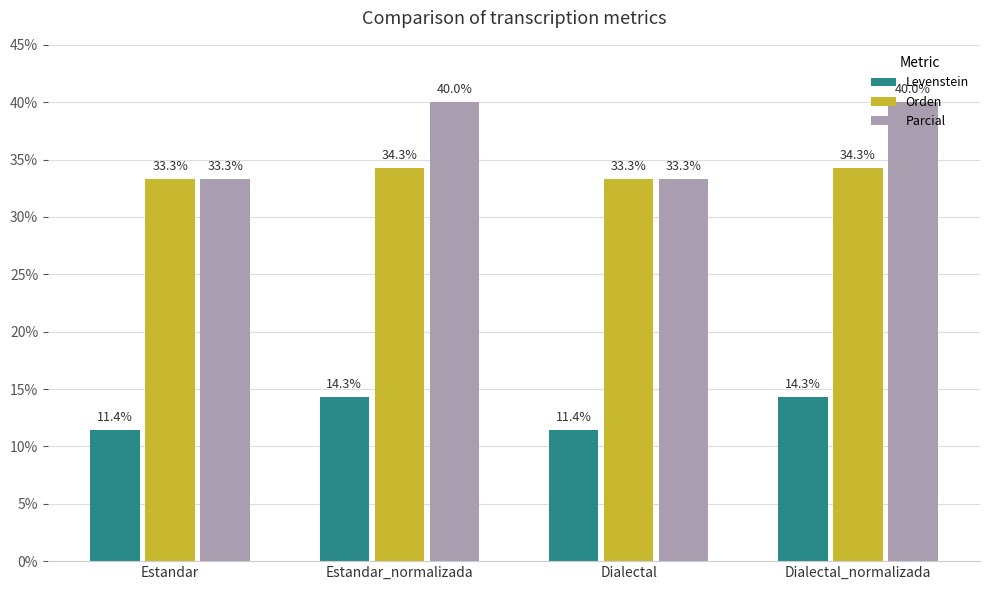

Read the Parcial value at Dialectal_normalizada.

40.0